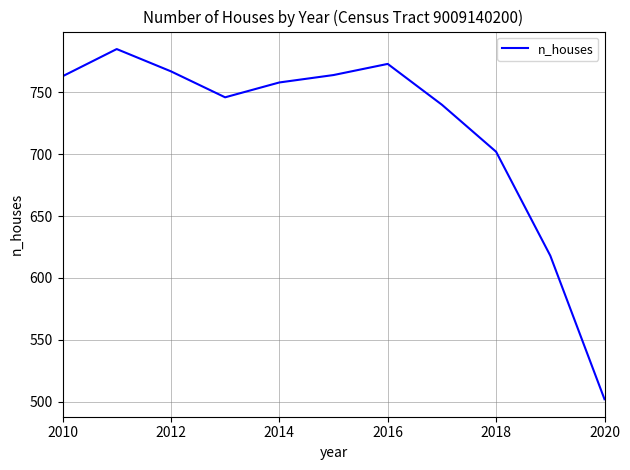

What is the minimum value shown in the chart?

502